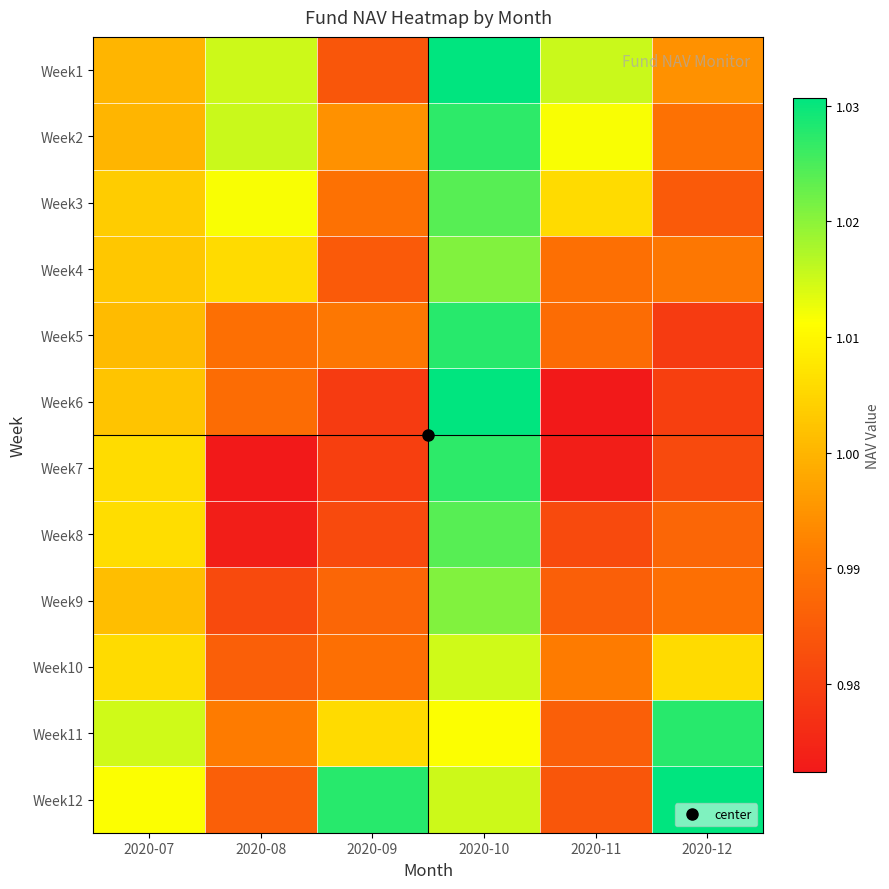

List the series in order of their peak value, lowest first.

Week10, Week4, Week9, Week3, Week8, Week2, Week7, Week5, Week11, Week1, Week6, Week12